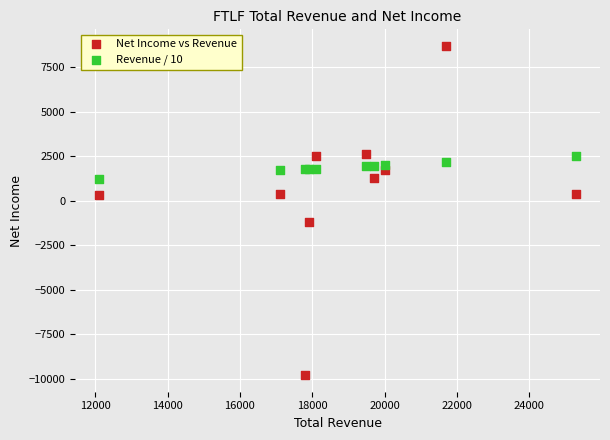

Which series reaches the maximum Y coordinate?

Net Income vs Revenue